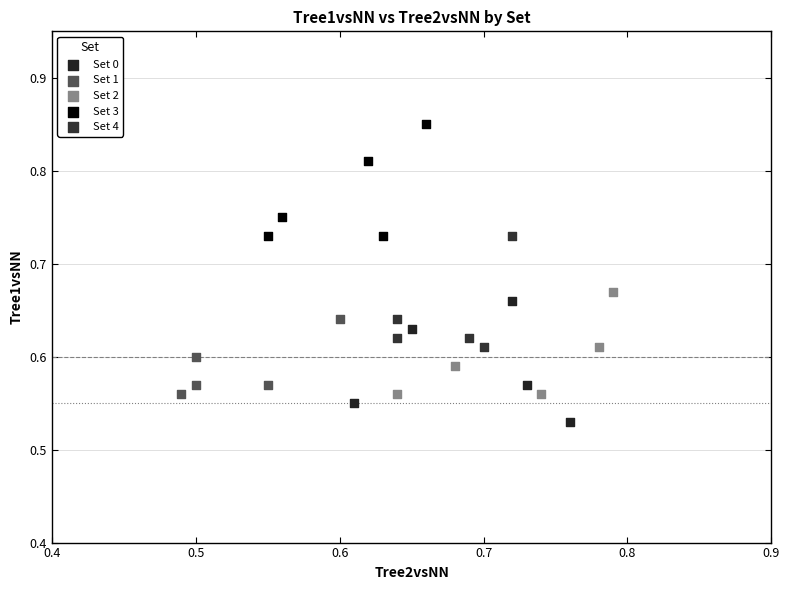

Which series has the largest Y range (max minus min)?

Set 0